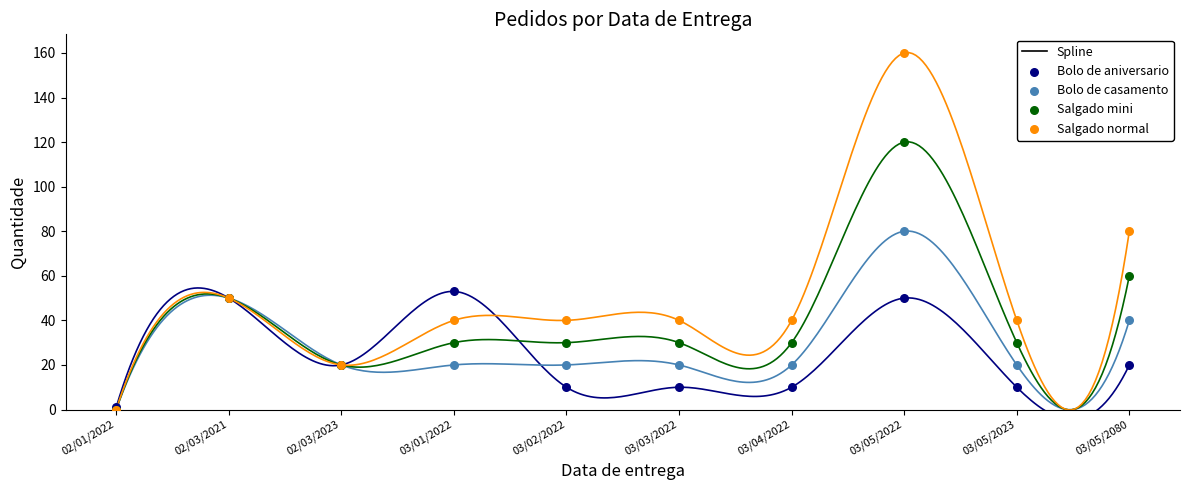

At how many categories does at least one series exceed 153?

1